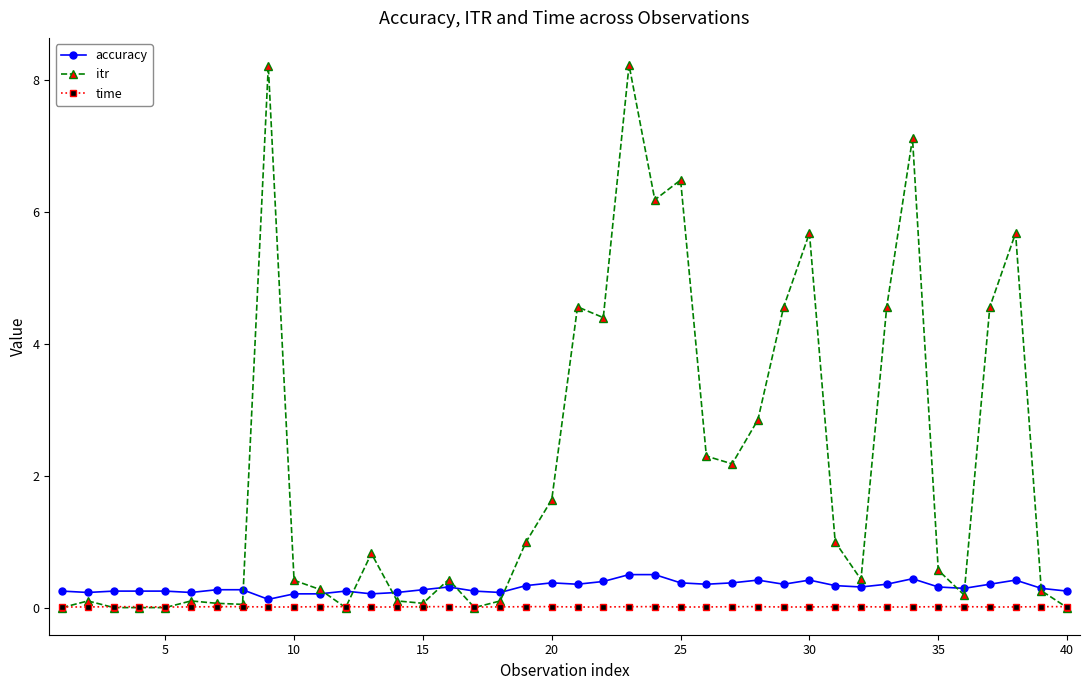

How many lines are shown in the chart?

3